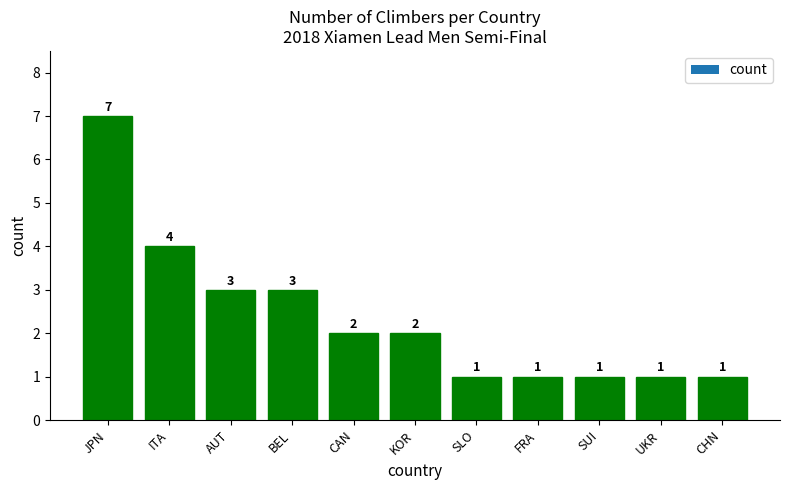

Reading left to right, what are all the values shown in this chart?

JPN=7	ITA=4	AUT=3	BEL=3	CAN=2	KOR=2	SLO=1	FRA=1	SUI=1	UKR=1	CHN=1